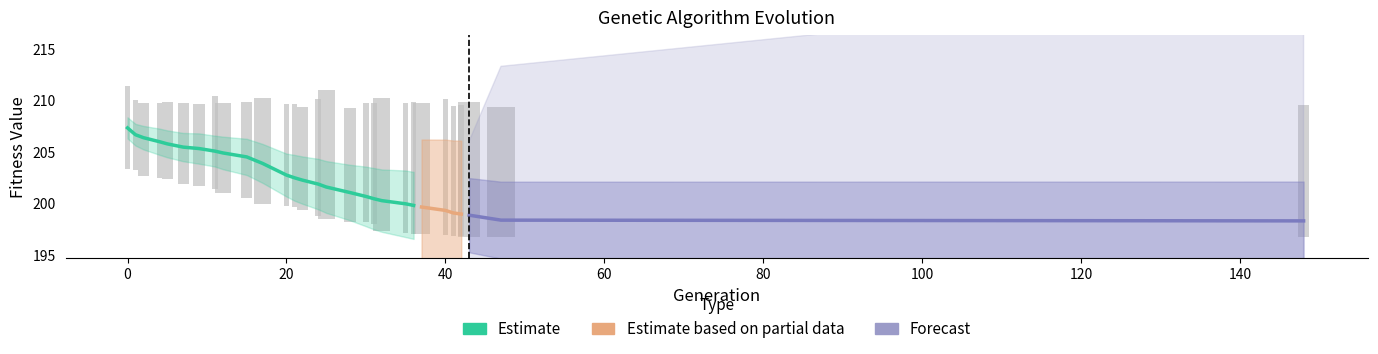

How many values in the min series exceed 198?

18